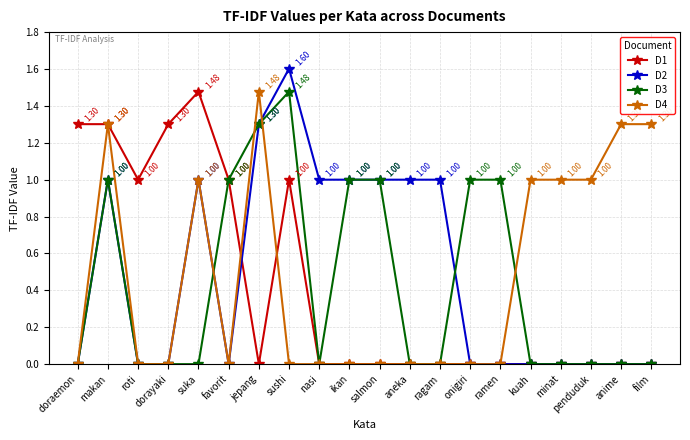

Where is the first local maximum for D2?

makan